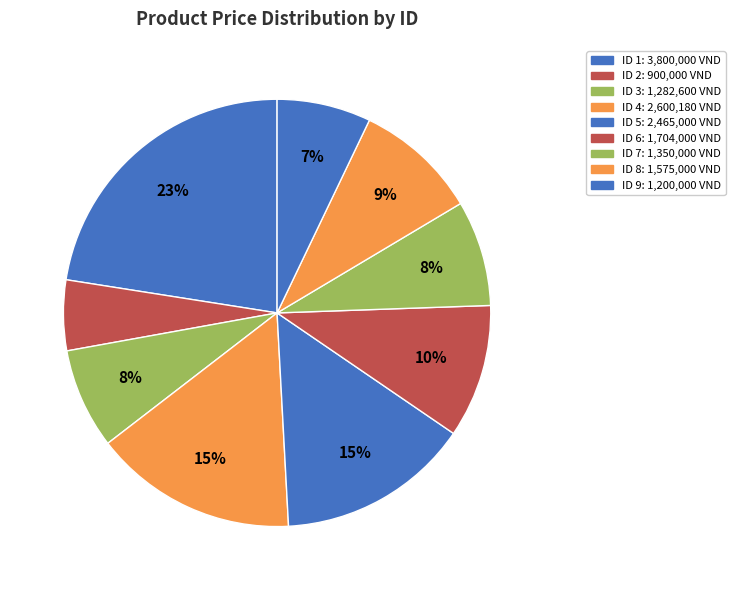

Rank the categories by value from lowest to highest.

2, 9, 3, 7, 8, 6, 5, 4, 1